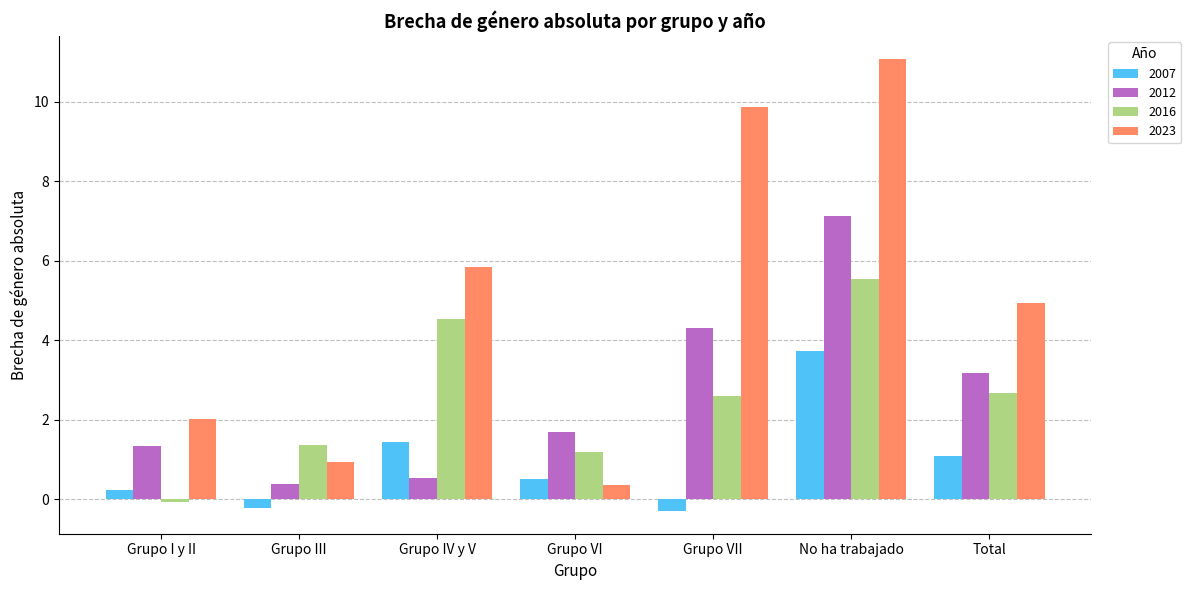

Which series has the widest spread of values?

2023